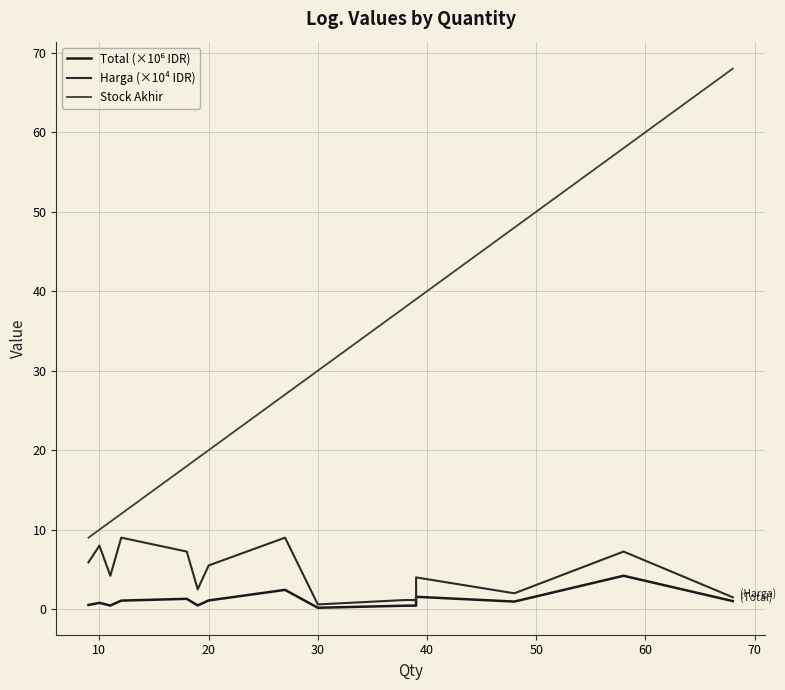

What is the average value of the Stock Akhir series?

29.7